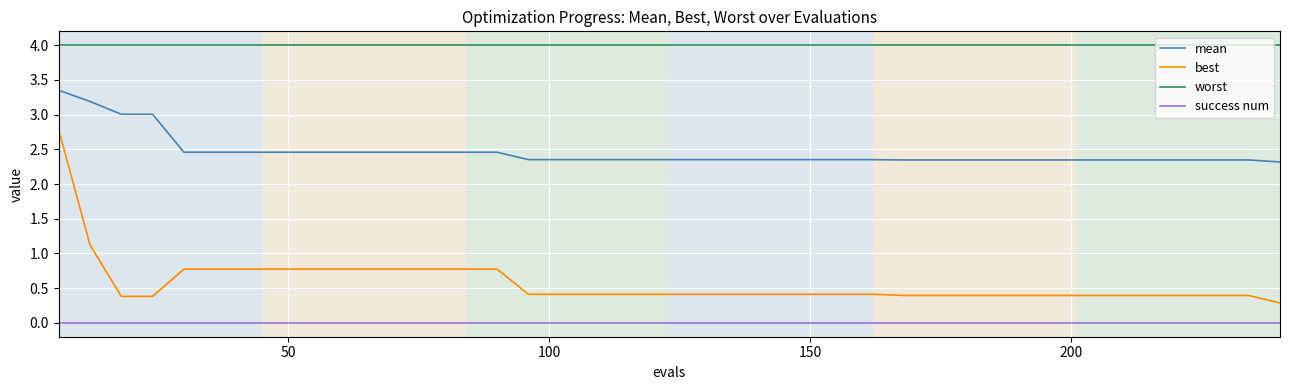

Which series has the widest spread of values?

best